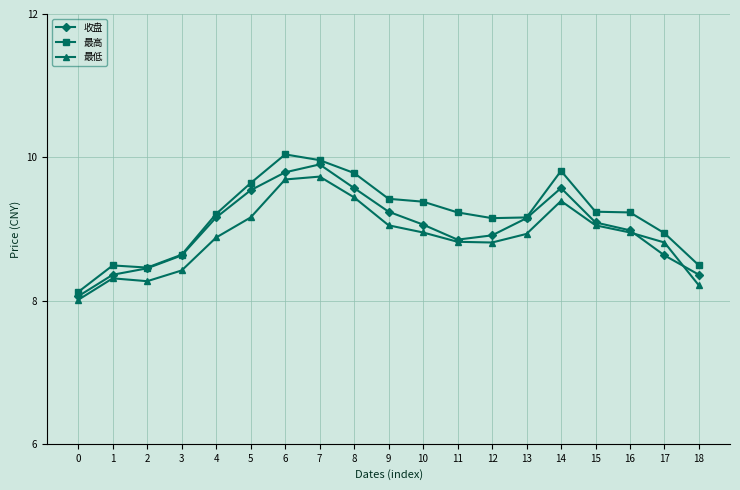

What is the value of the 最低 point at the 4th from the left?

8.4